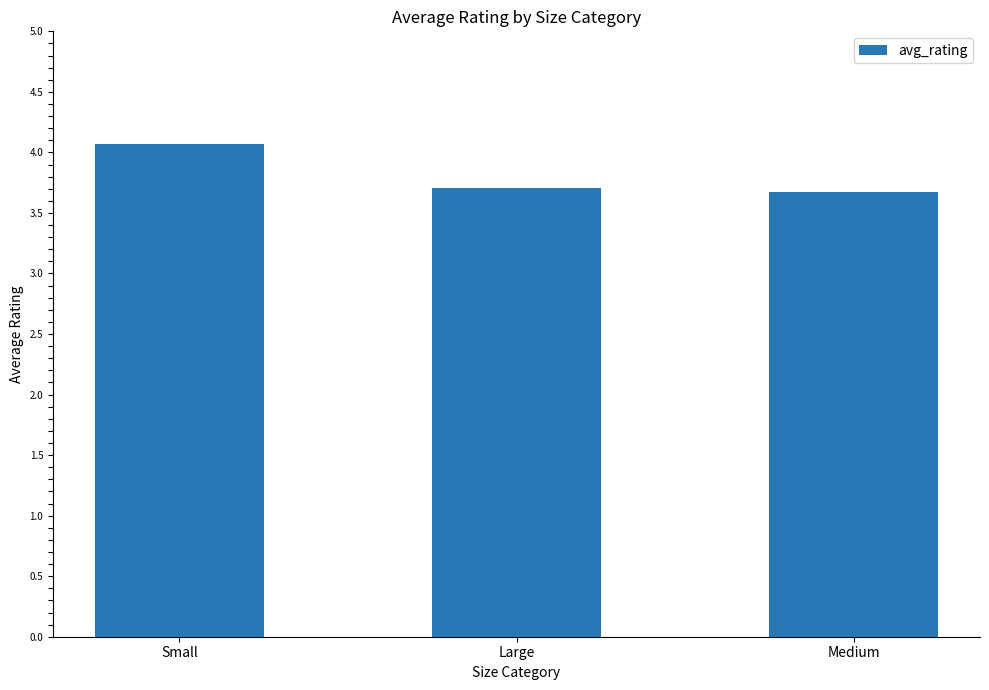

Are the bars grouped side by side (vs. stacked)?

No